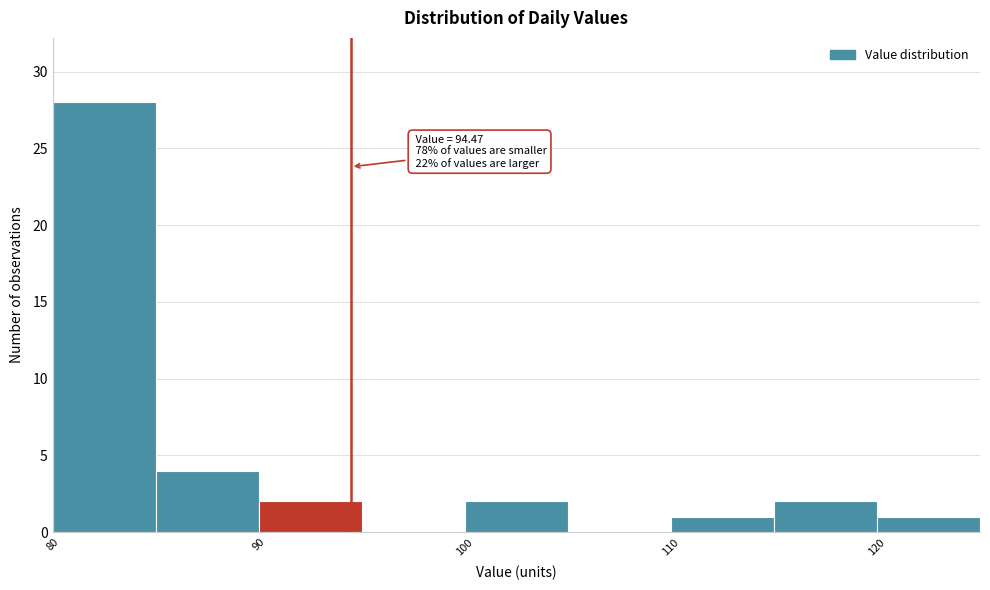

Over which range of the x-axis is the bar tallest?

80 to 85